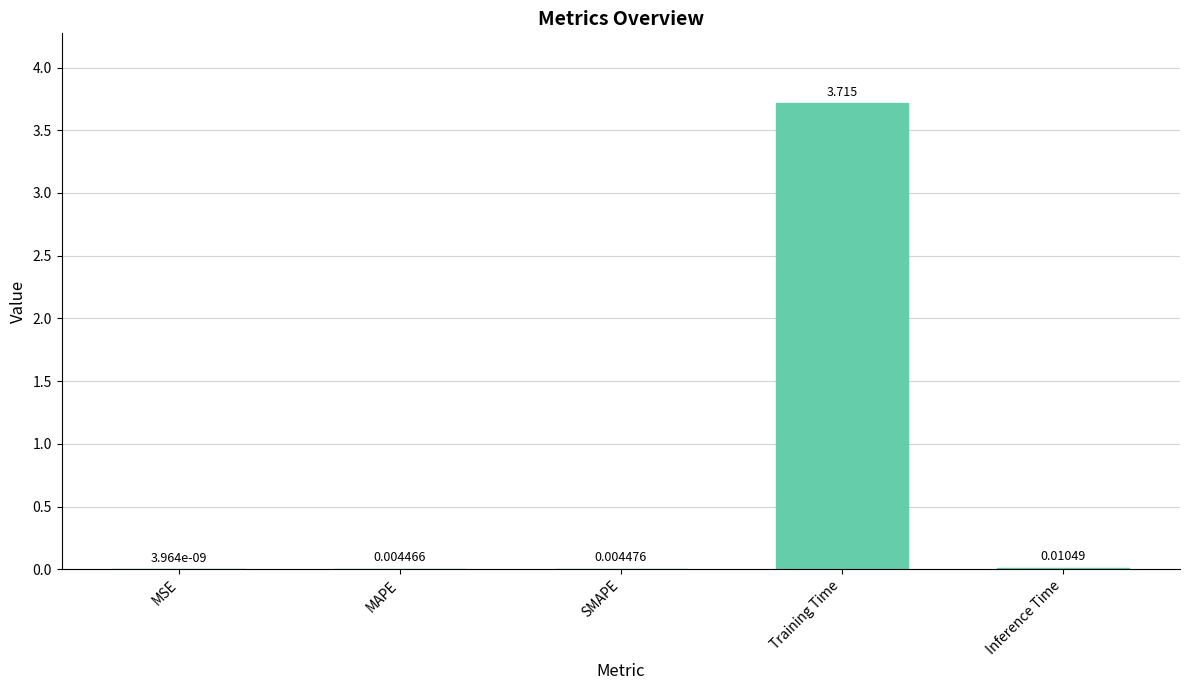

Which category has the highest value across all series?

Training Time